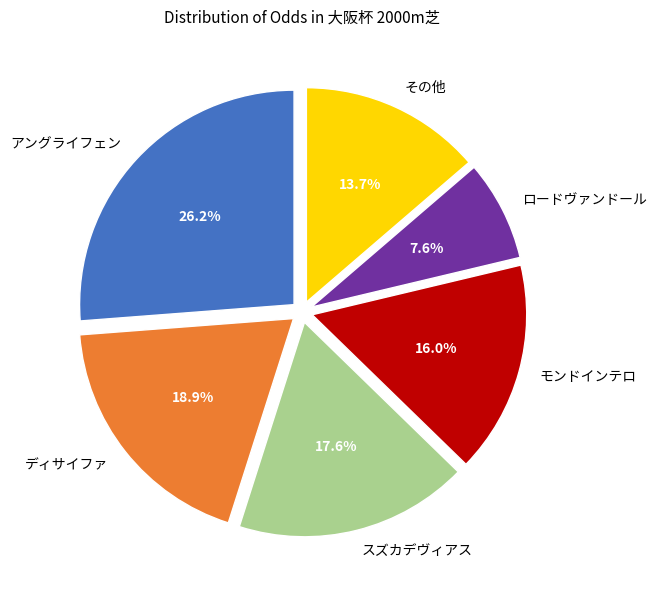

Does モンドインテロ account for over 50% of the chart?

No